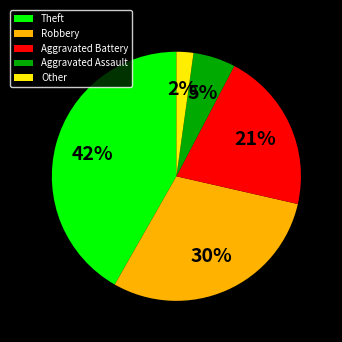

To the nearest percent, what is the difference between the largest and smallest slice percentages?

40%